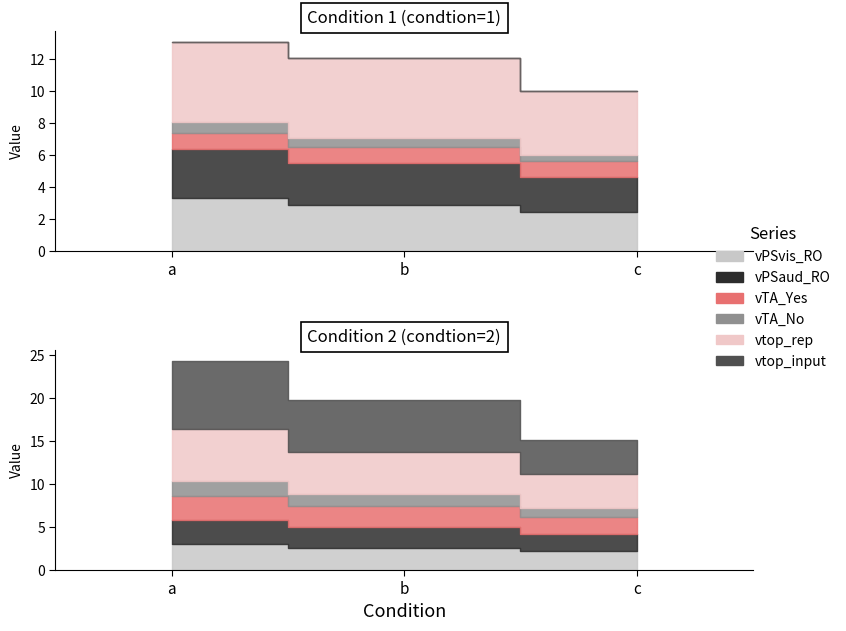

Where is vPSvis_RO nearest to the value 2?

c